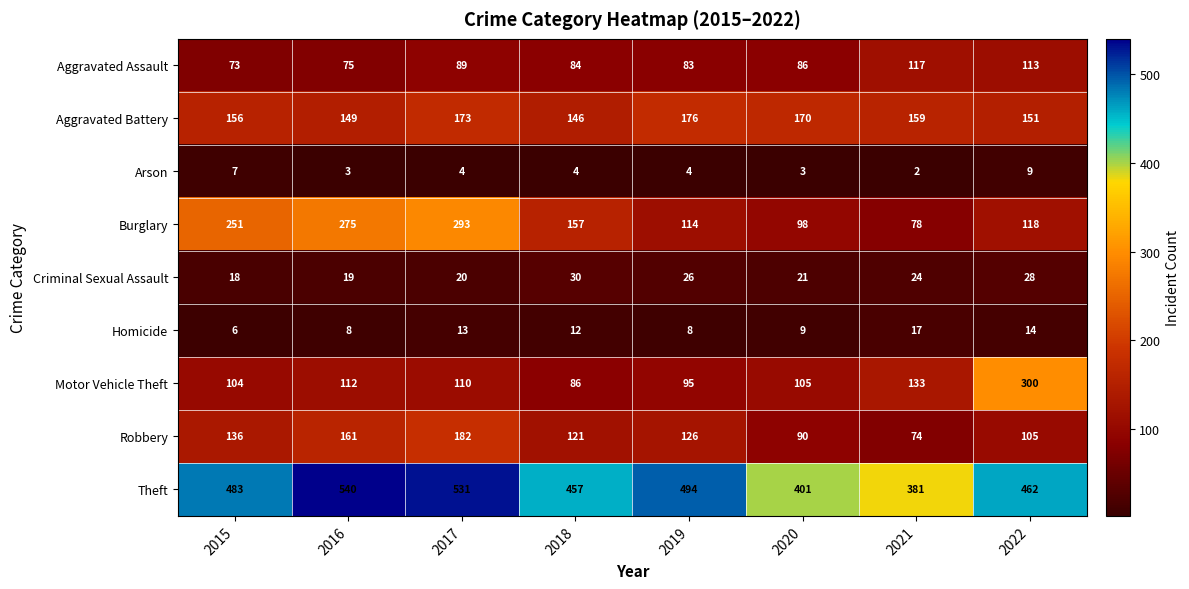

Which series has the largest range (max minus min)?

Burglary